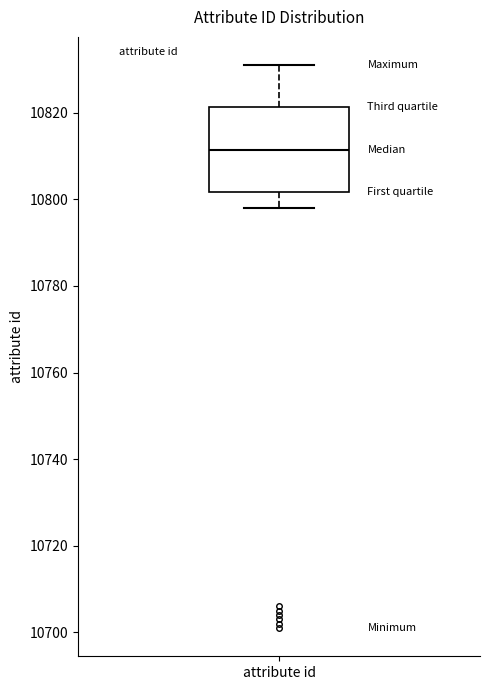

Where is the upper edge of the box for attribute id on the y-axis? The values are not printed on the chart, so give them approximately, as read against the axis.

10822